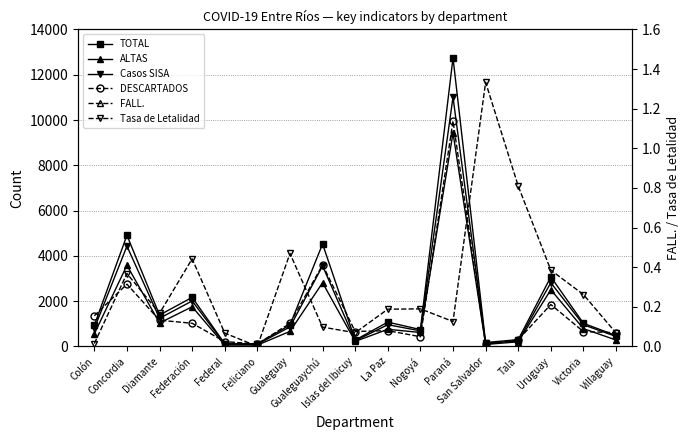

How many values in the FALL. series exceed 18?

8